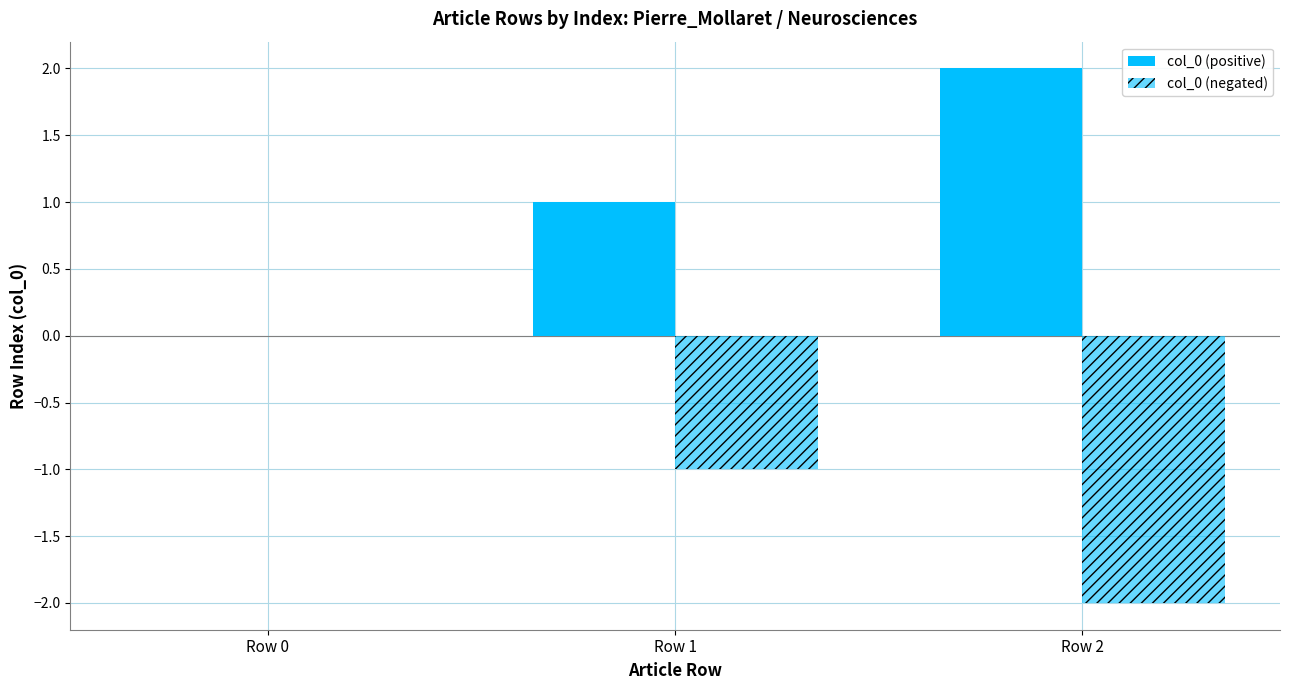

Where is col_0 (positive) nearest to the value 1?

Row 1